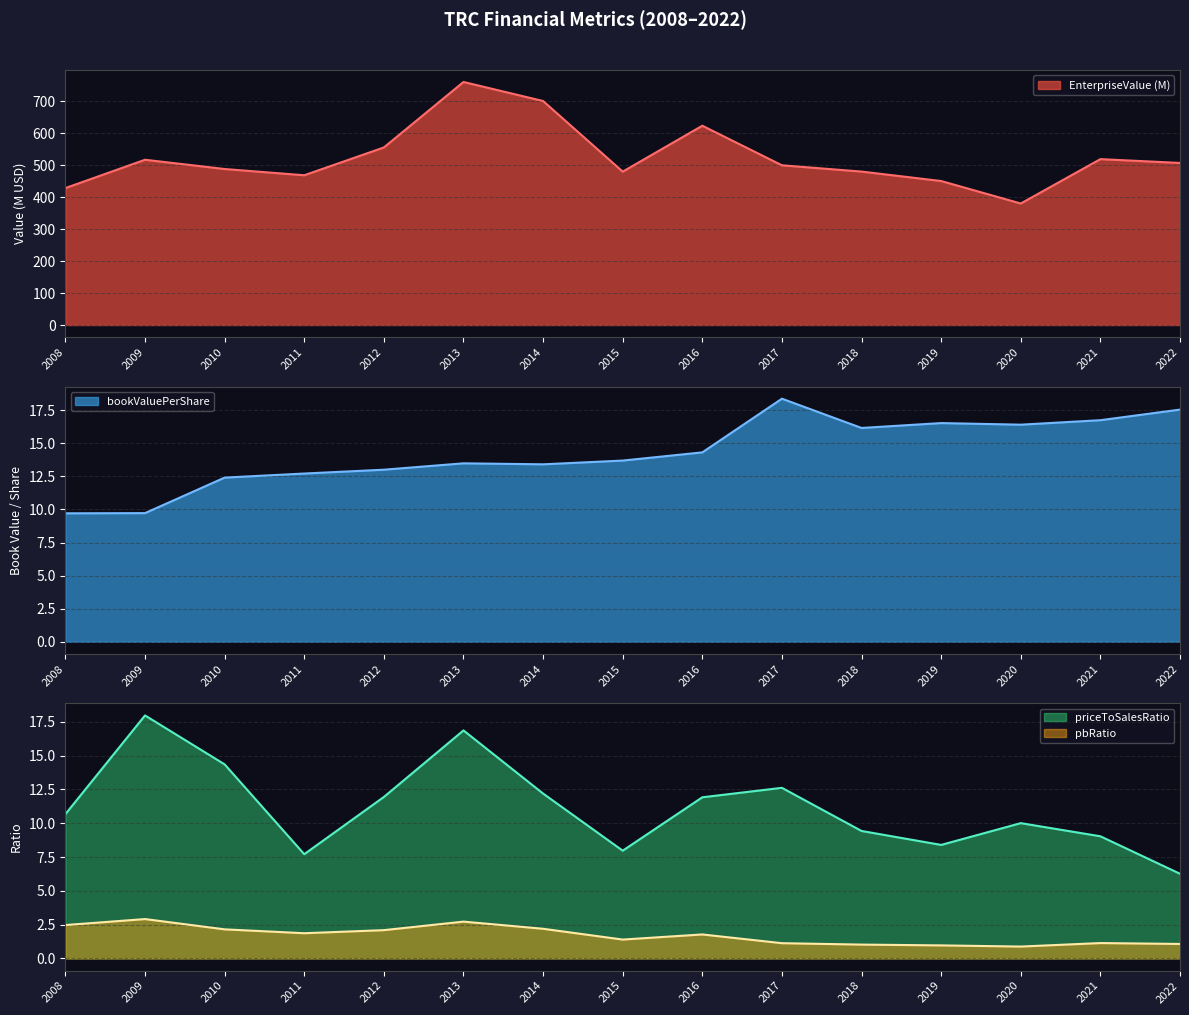

What is the lowest value of the bookValuePerShare series?

9.7